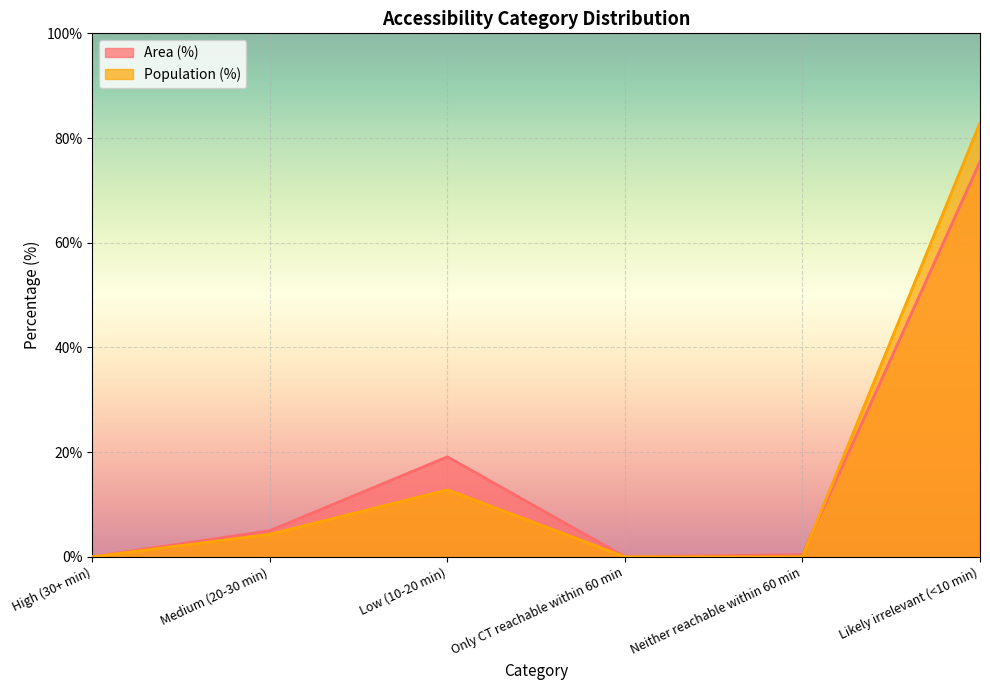

What is the maximum value for Area (%)?

75.5